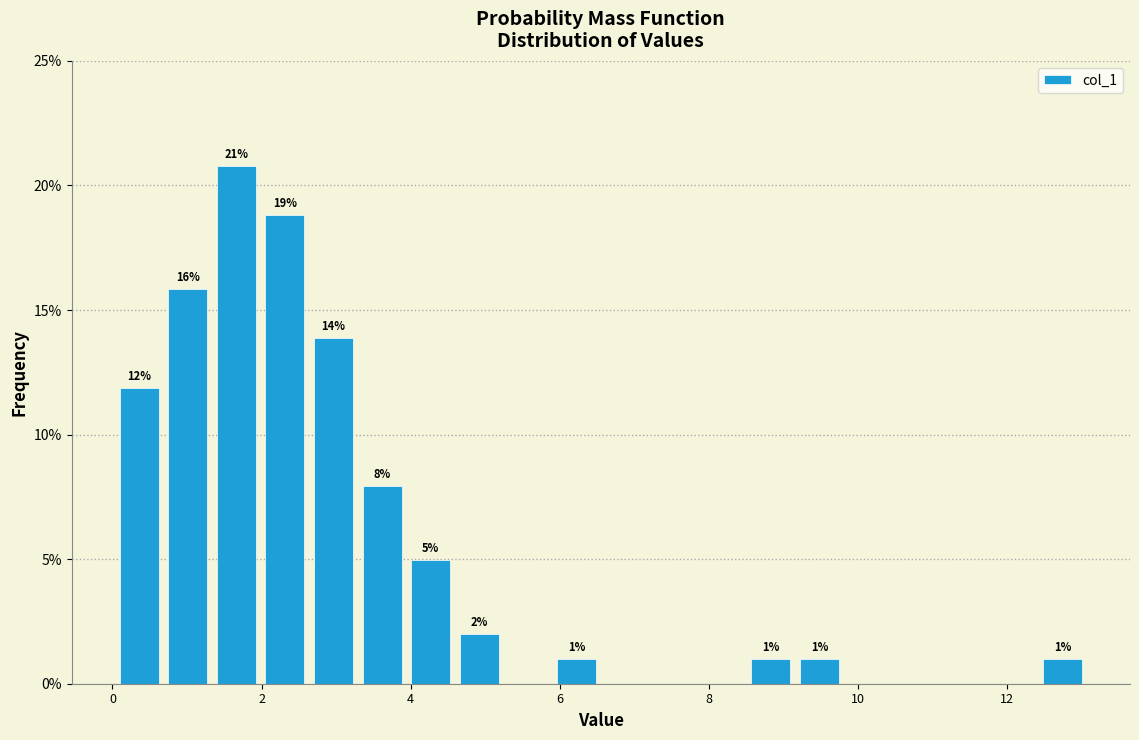

Around what value on the x-axis is the tallest bar? Give the approximate position of its centre, as read against the axis.

1.6